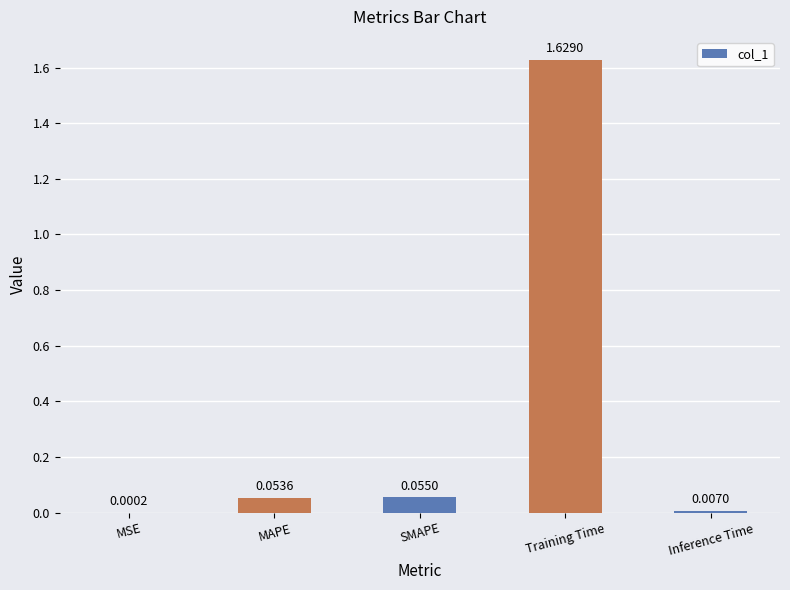

At which label is the value closest to 0?

MSE